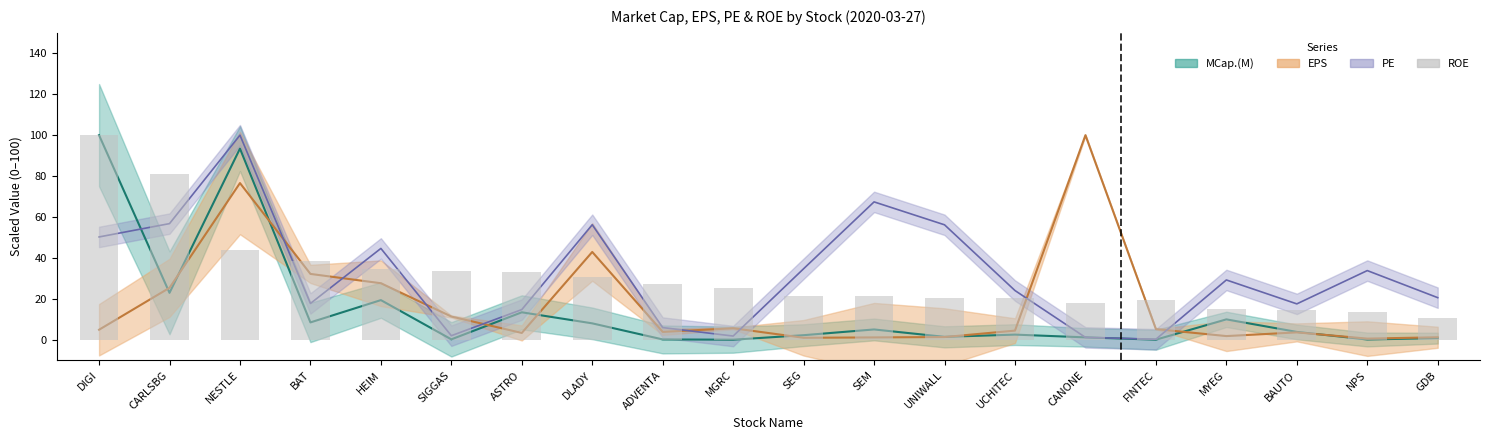

Between ASTRO and DLADY, which is larger?

ASTRO